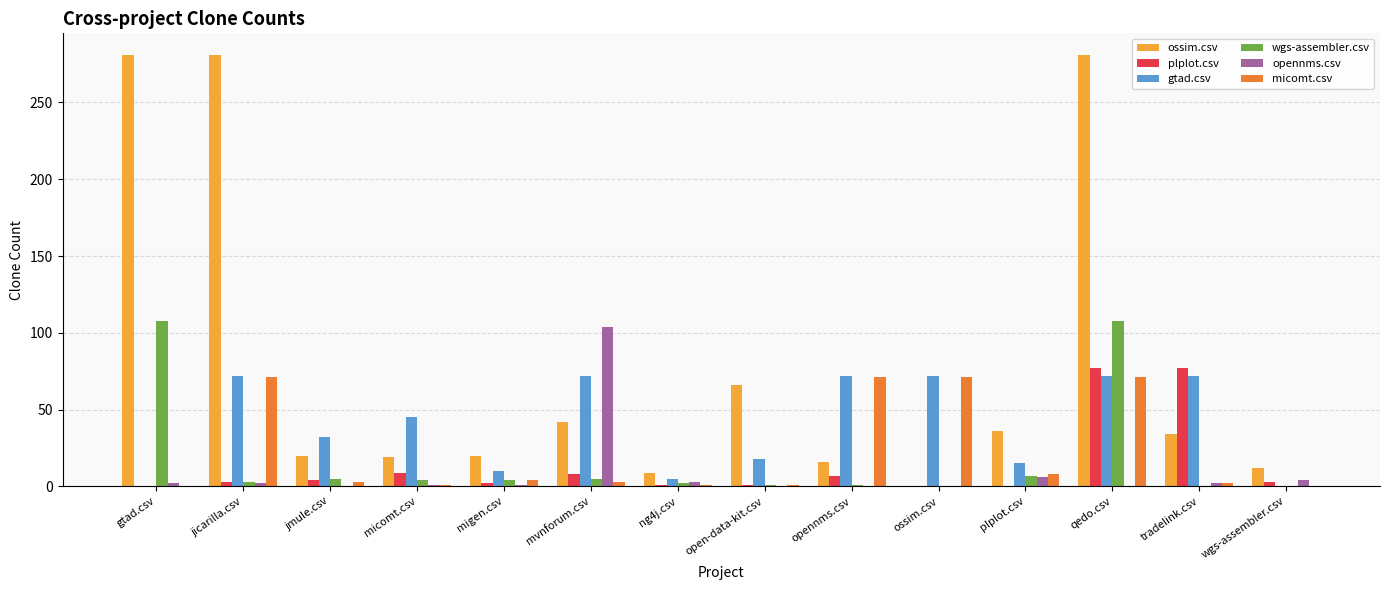

At which category is the sum across all series the highest?

qedo.csv